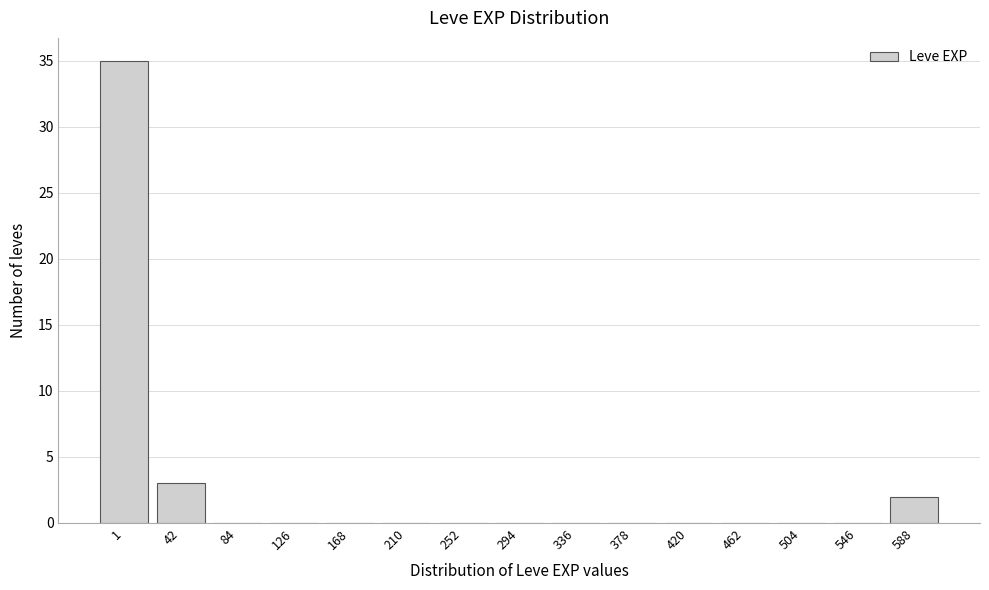

Reading left to right, what are all the values shown in this chart?

1=35	42=3	84=0	126=0	168=0	210=0	252=0	294=0	336=0	378=0	420=0	462=0	504=0	546=0	588=2